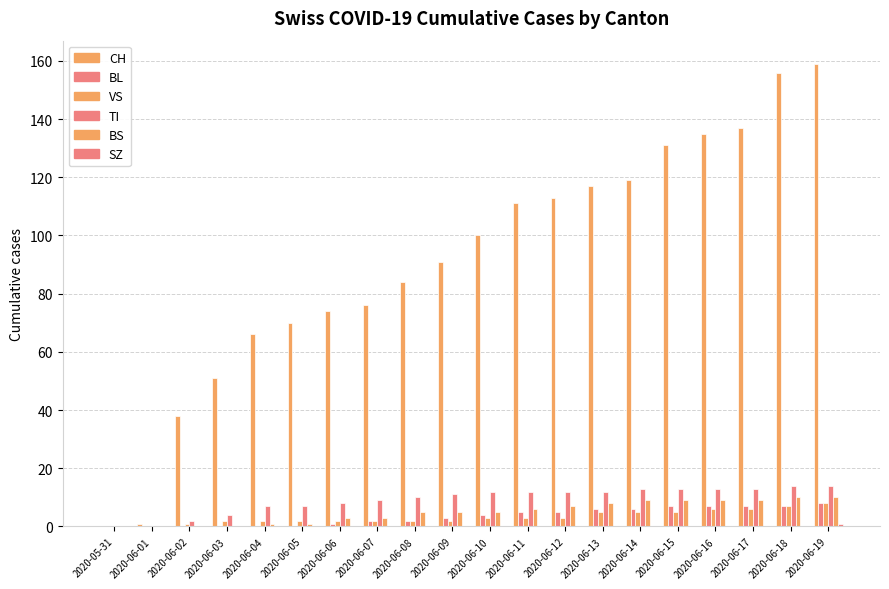

List the labels in order of TI value, smallest first.

2020-05-31, 2020-06-01, 2020-06-02, 2020-06-03, 2020-06-04, 2020-06-05, 2020-06-06, 2020-06-07, 2020-06-08, 2020-06-09, 2020-06-10, 2020-06-11, 2020-06-12, 2020-06-13, 2020-06-14, 2020-06-15, 2020-06-16, 2020-06-17, 2020-06-18, 2020-06-19